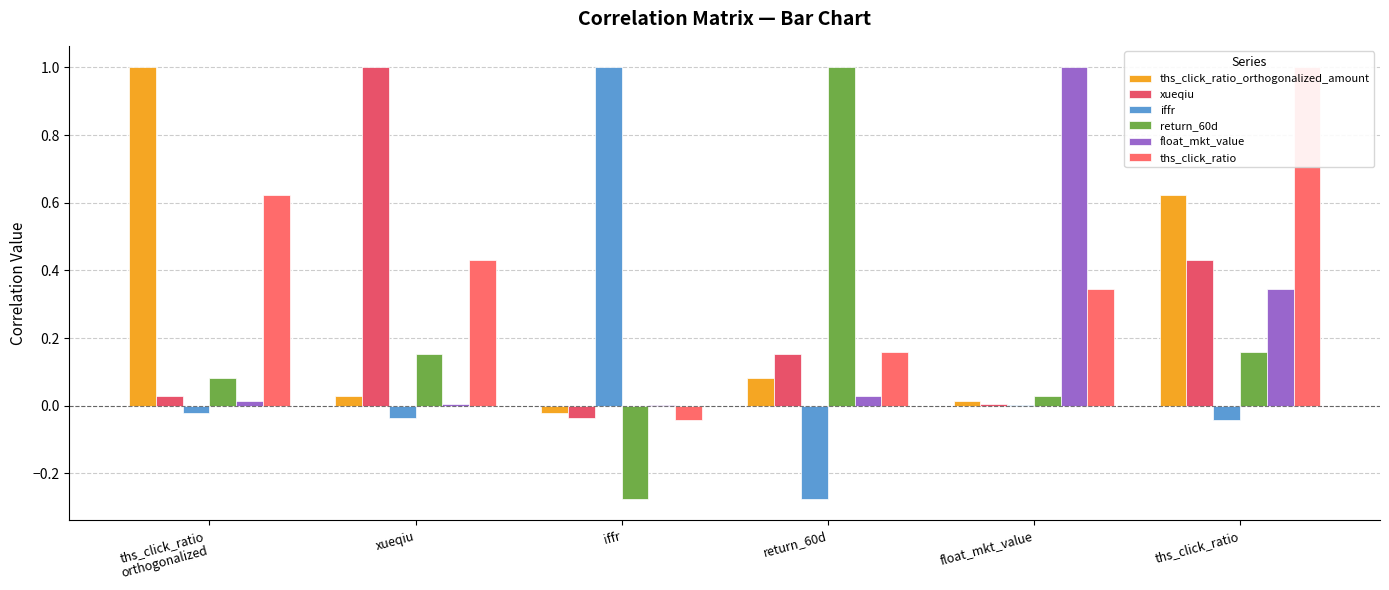

True or false: ths_click_ratio_orthogonalized_amount has a value of 1.8 at ths_click_ratio
orthogonalized.

False